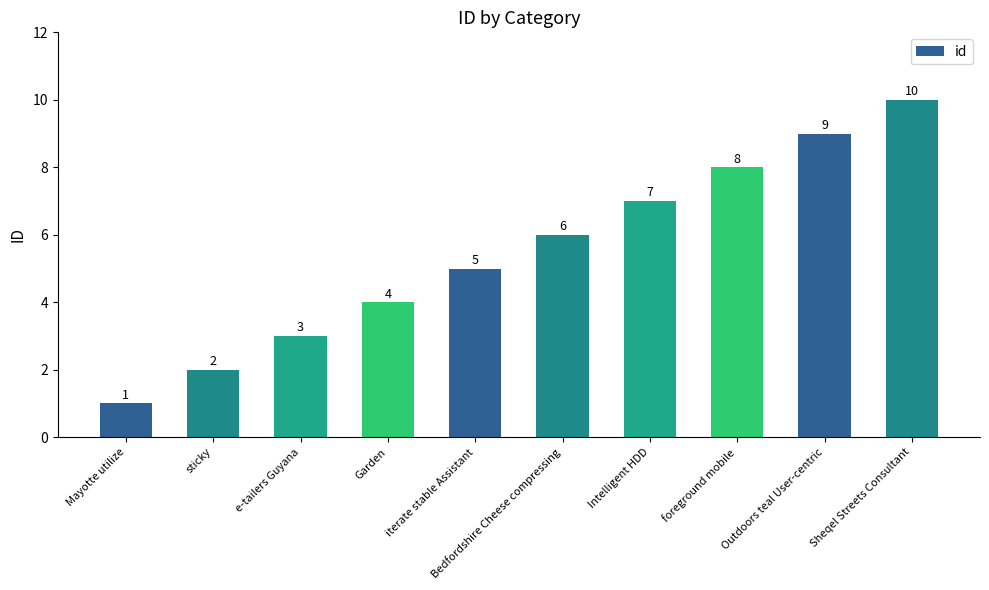

What is the change in value from iterate stable Assistant to Sheqel Streets Consultant?

+5